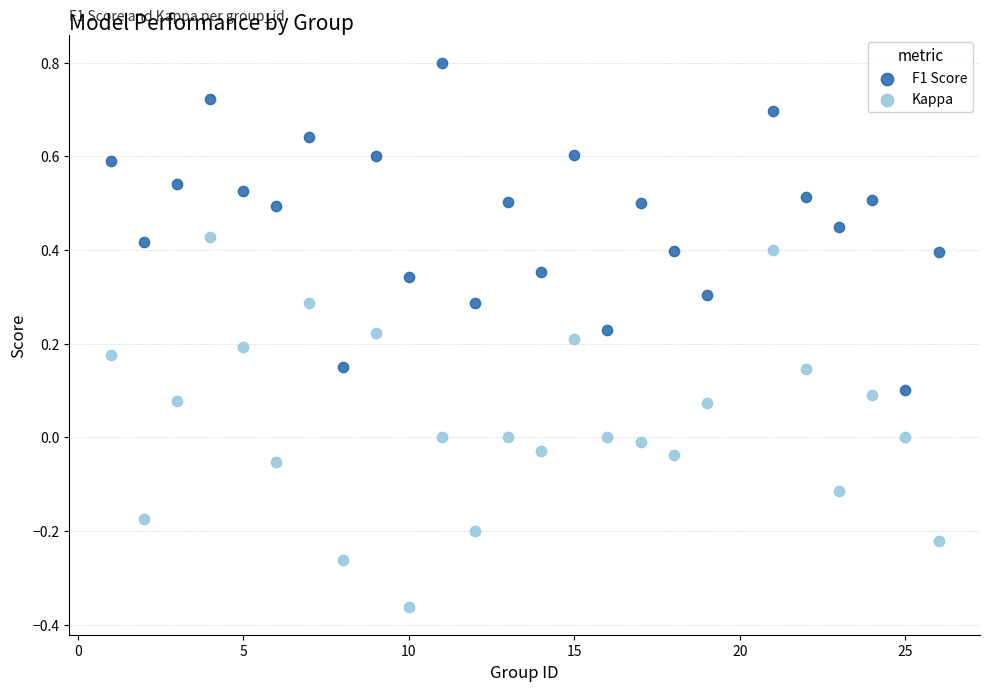

Which series reaches the maximum Y coordinate?

F1 Score